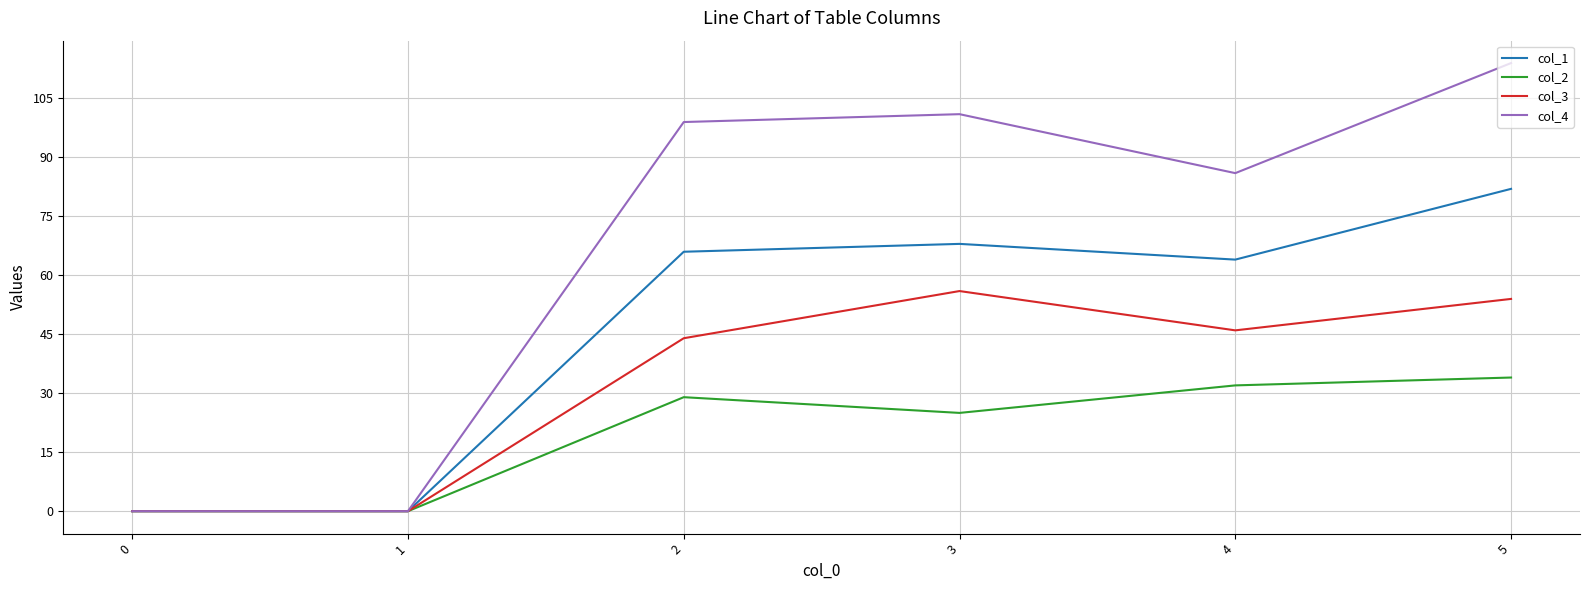

What is the sum of all col_2 values?

120